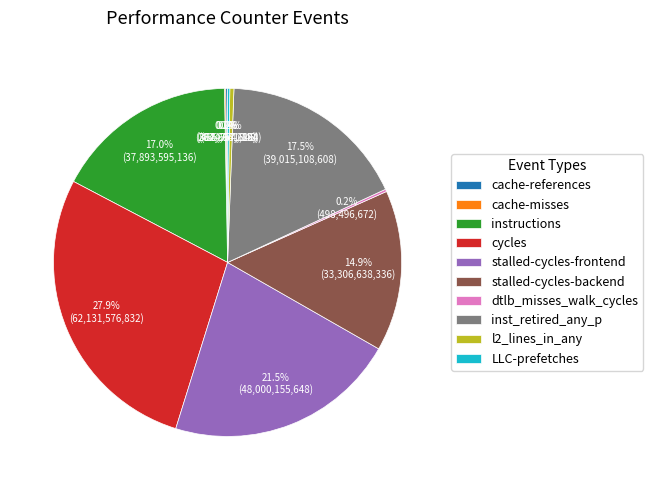

Is there a majority slice in this chart?

No